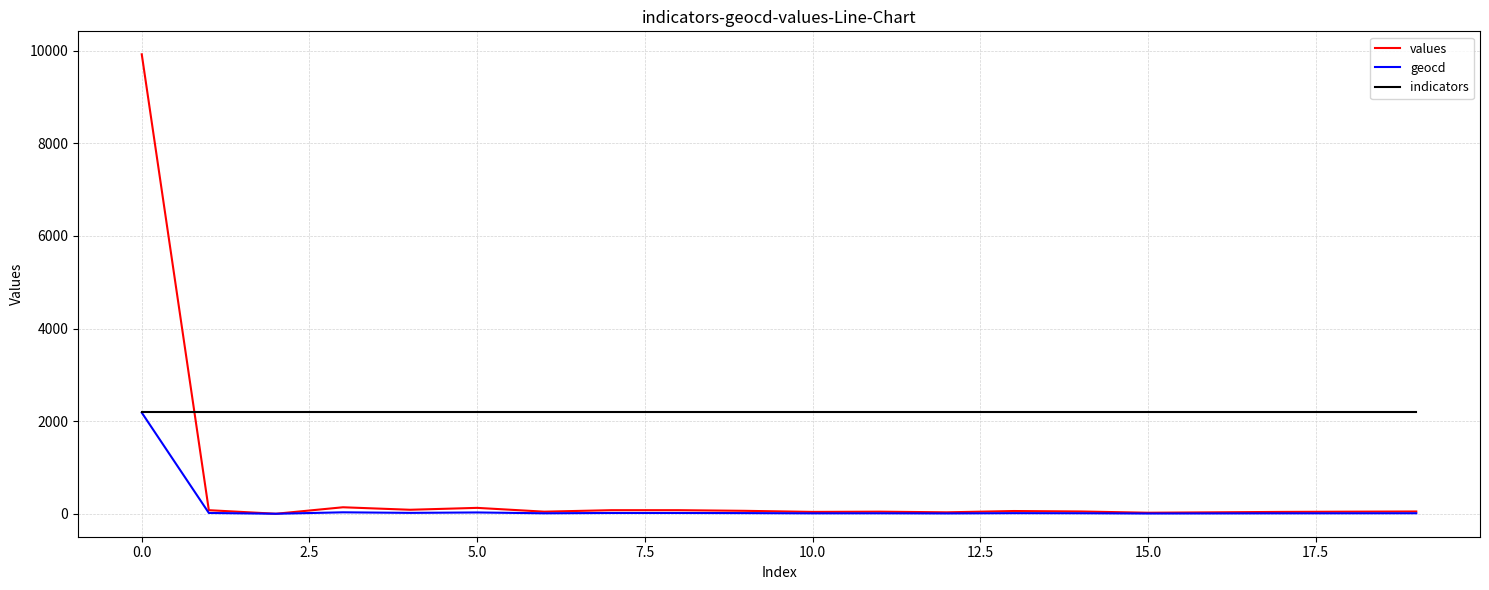

What is the highest value of the values series?

9922